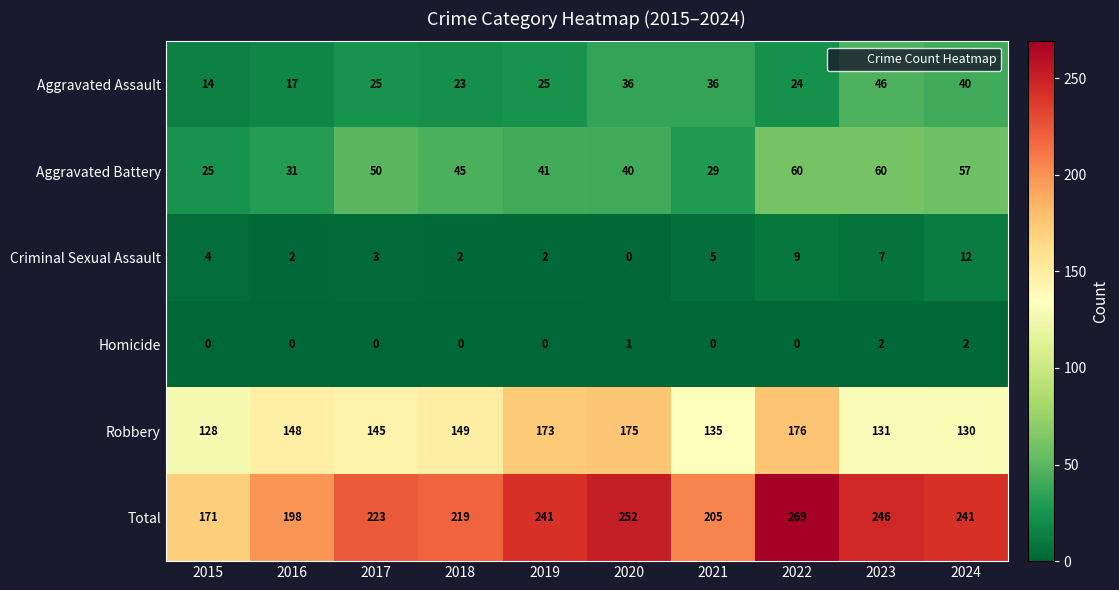

What is the total value across all series at 2018?

438